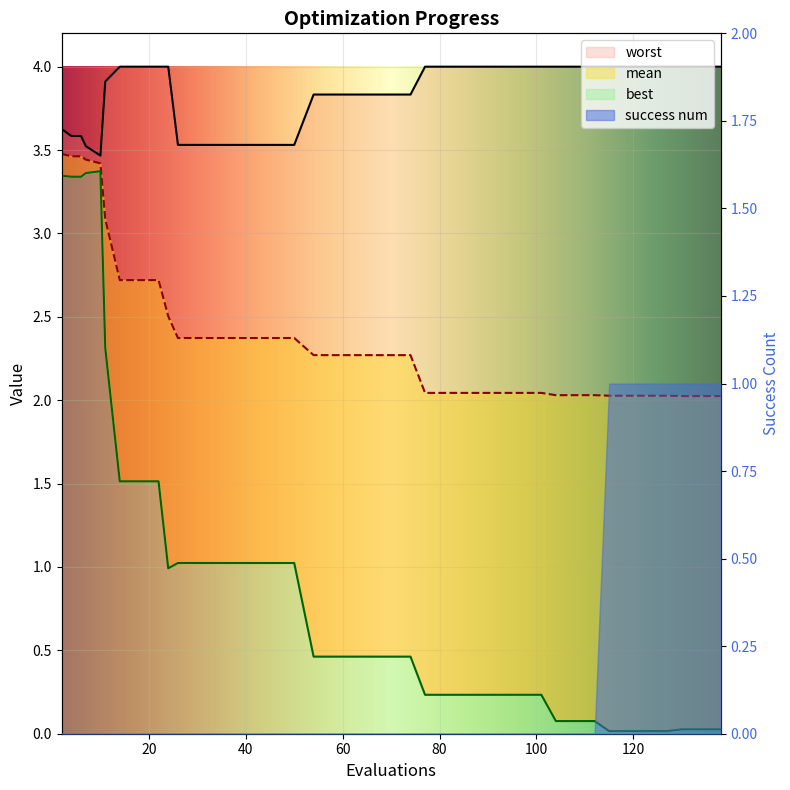

Is the value of worst at 10 greater than the value of best at 34?

Yes